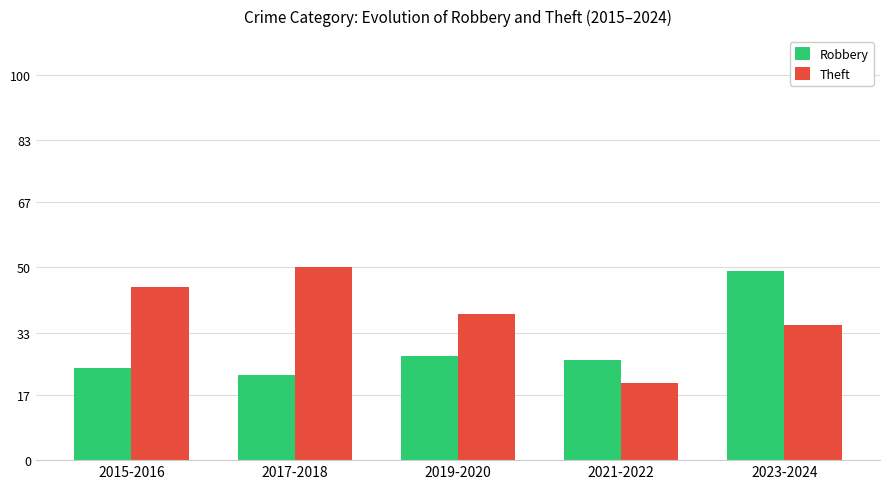

Which series changed the most between 2015-2016 and 2023-2024?

Robbery